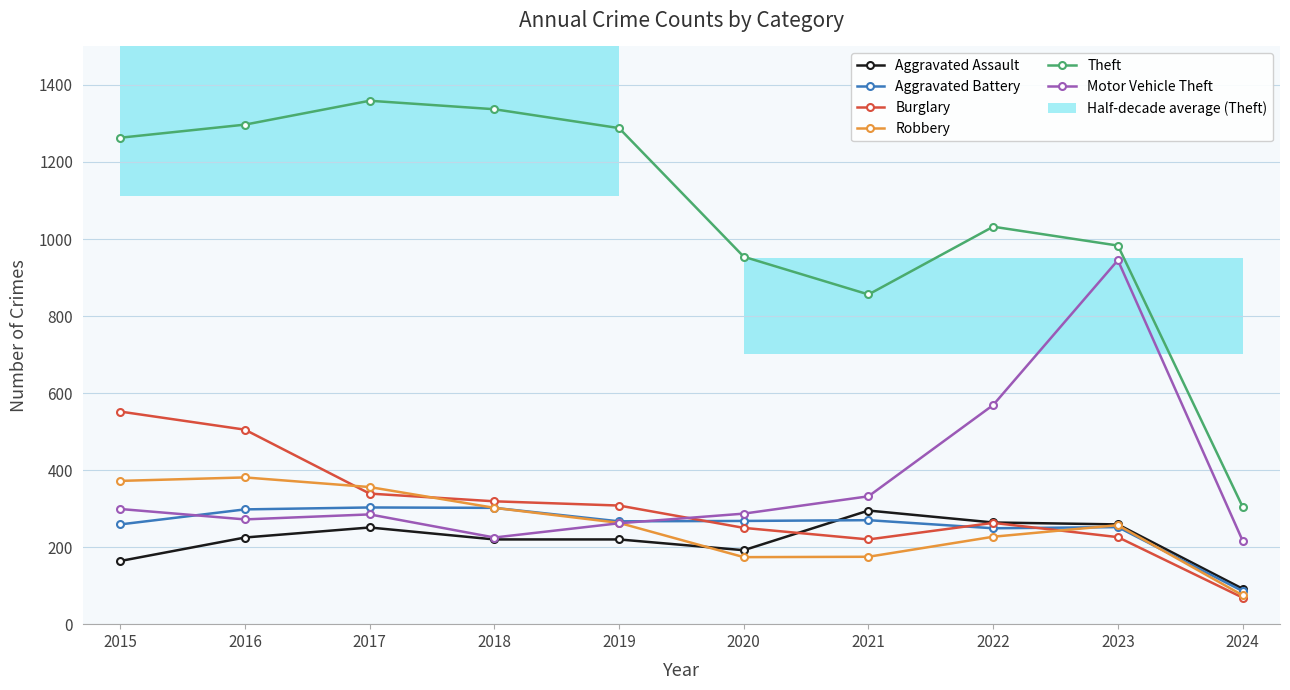

Between 2016 and 2015, which is larger?

2016